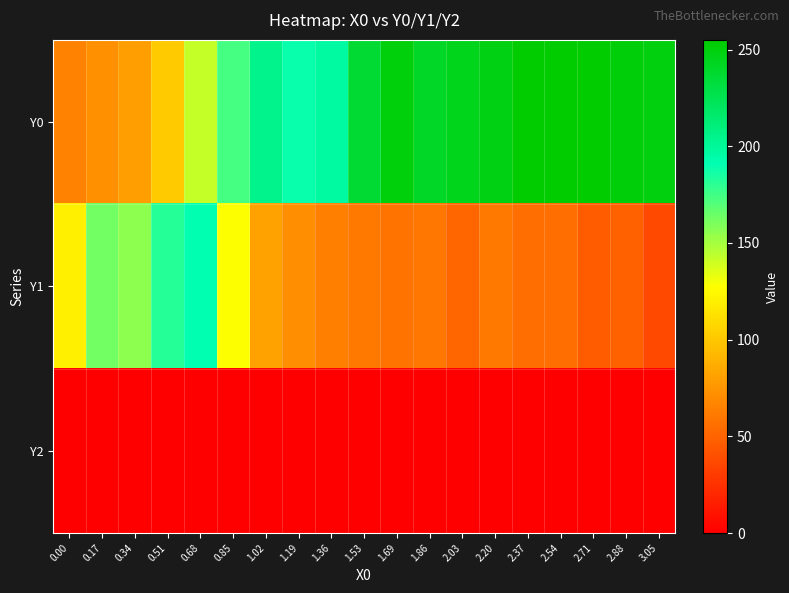

Which series has the largest total across all categories?

Y0